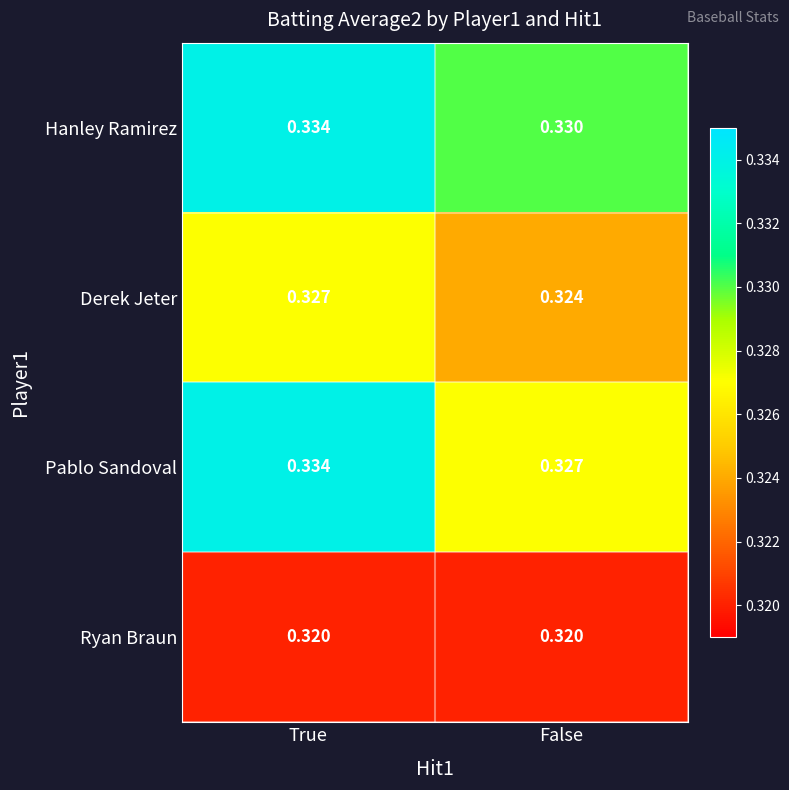

At which category does the chart reach its peak across all series?

True